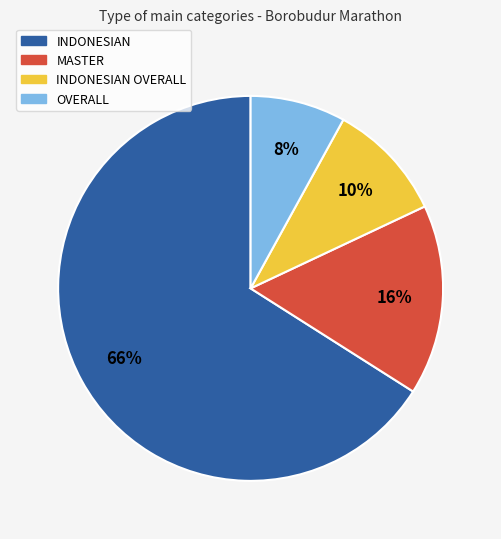

Which has a higher value, INDONESIAN OVERALL or INDONESIAN?

INDONESIAN